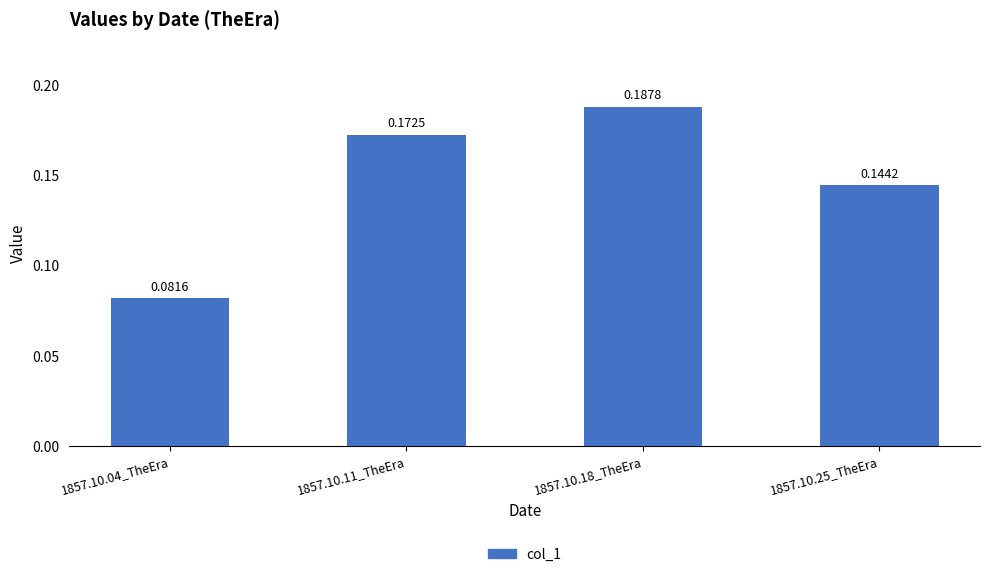

What is the sum of all values?

0.6